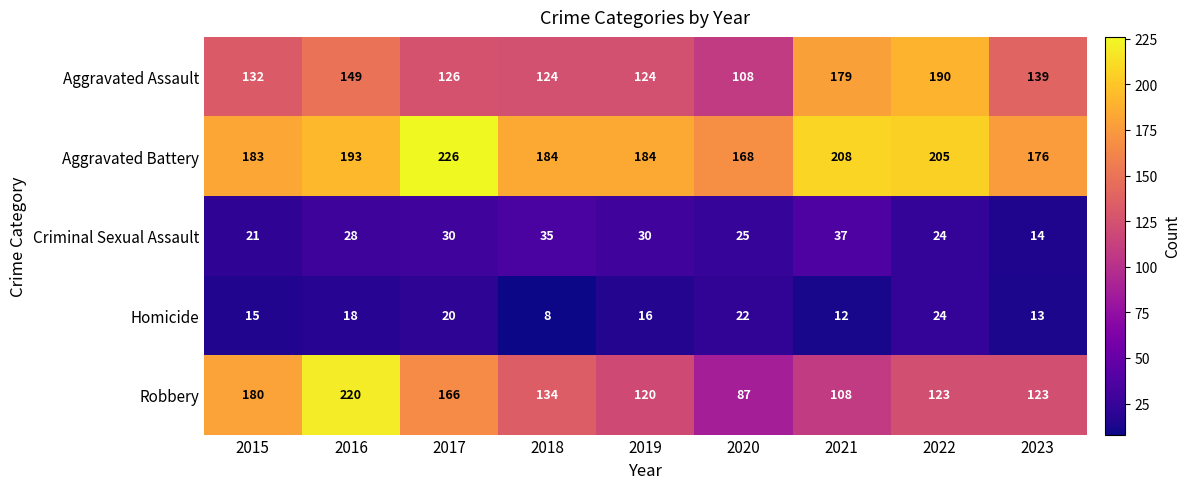

What is the smallest value displayed?

8